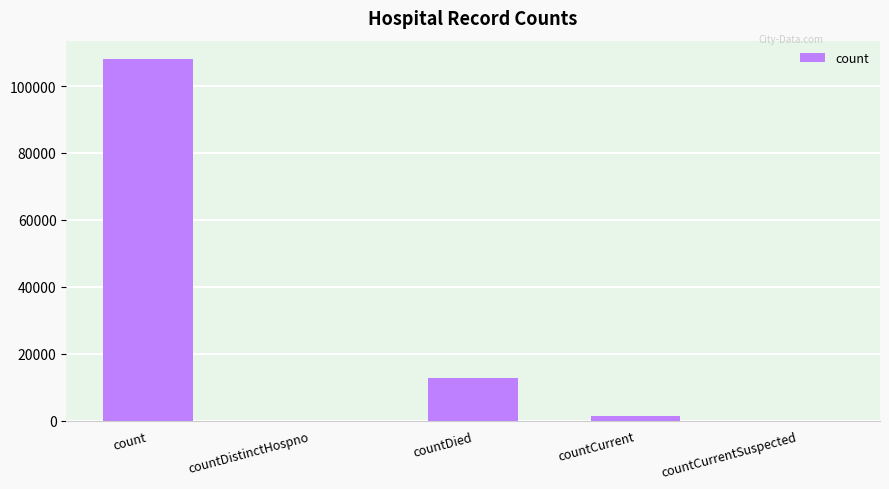

Approximately how many times larger is the value at count compared to countCurrent?

77.4